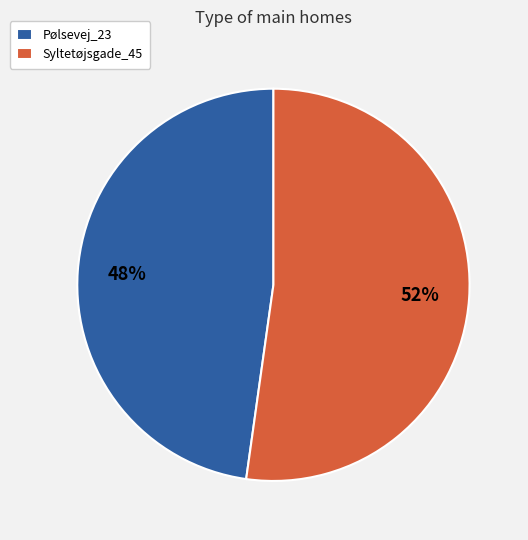

True or false: Pølsevej_23 accounts for 48% of the total.

True